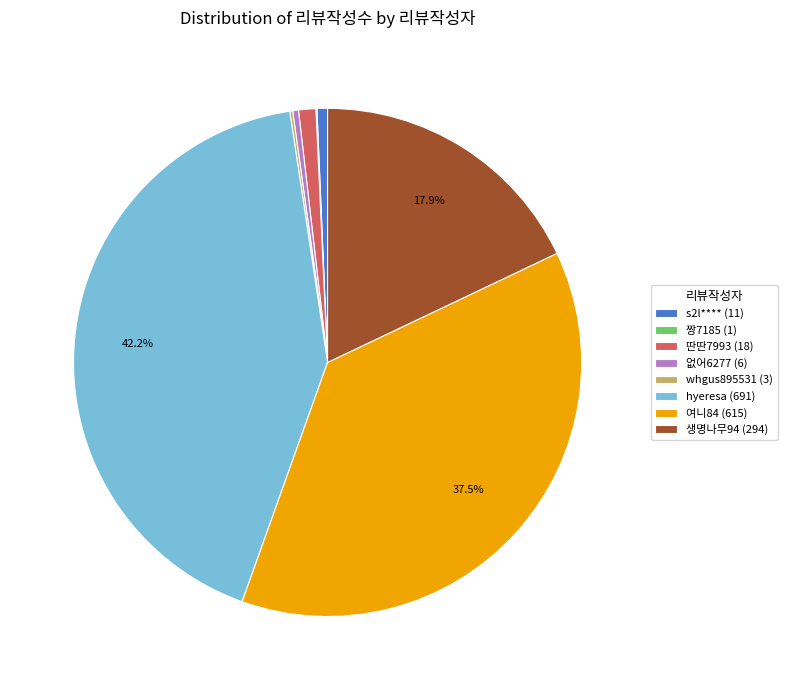

Does 없어6277 (6) account for over 50% of the chart?

No